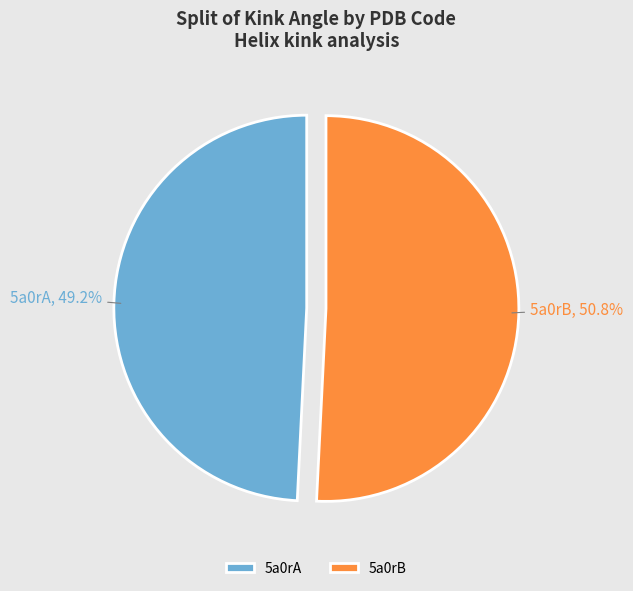

Which category has the smallest portion of the pie?

5a0rA